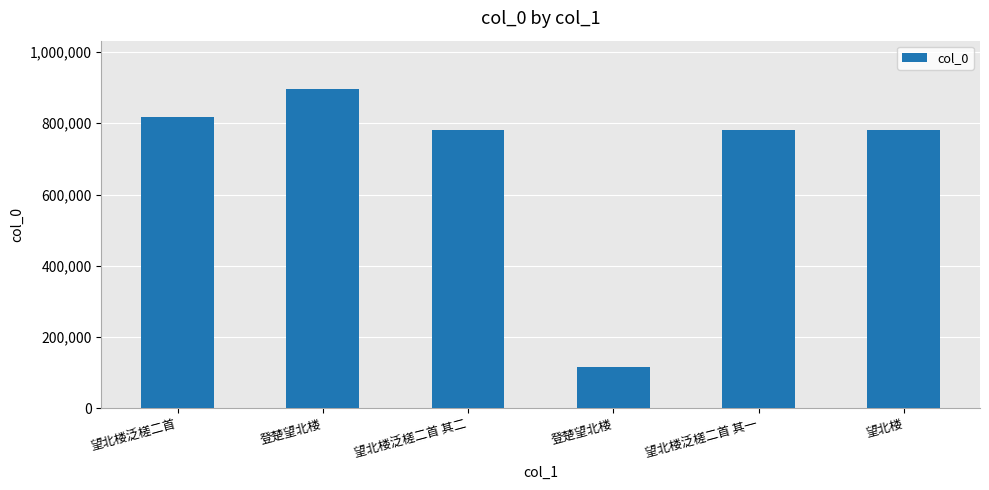

How many data points does each series have?

6